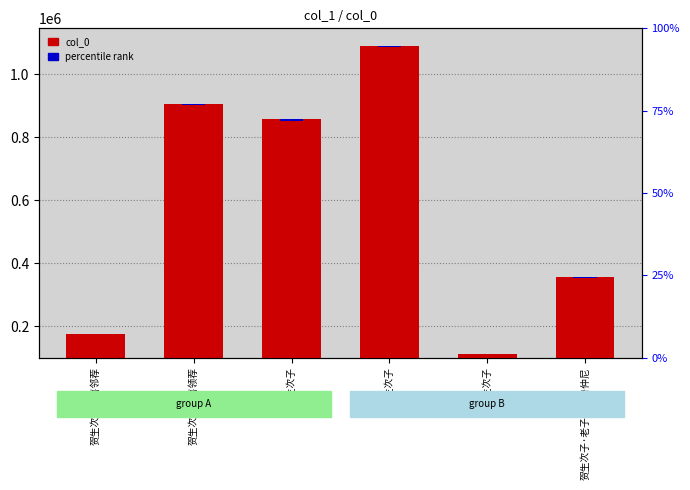

How many bars are there in total?

6